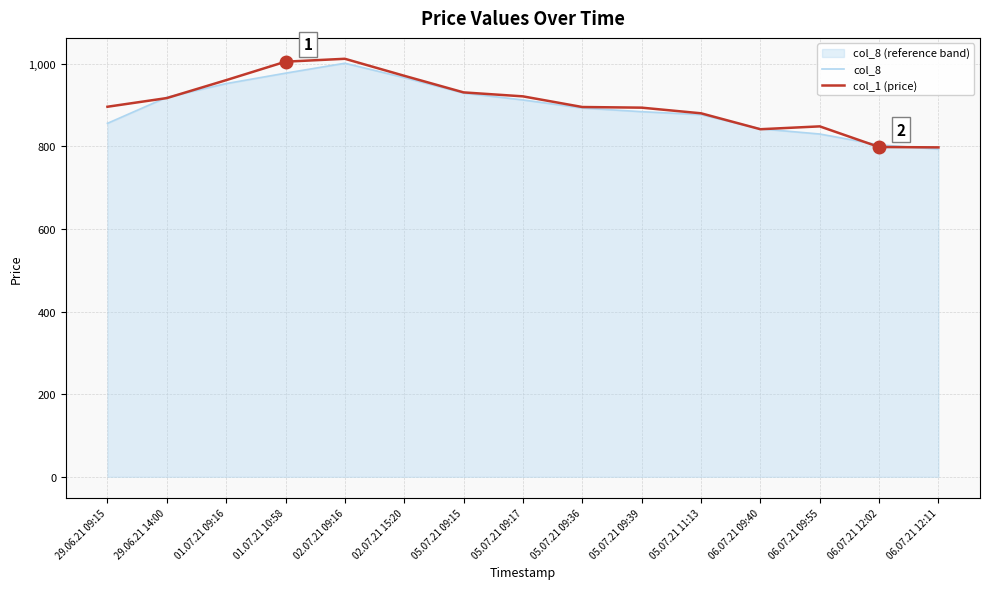

What is the label of the 2nd point from the left?

29.06.21 14:00